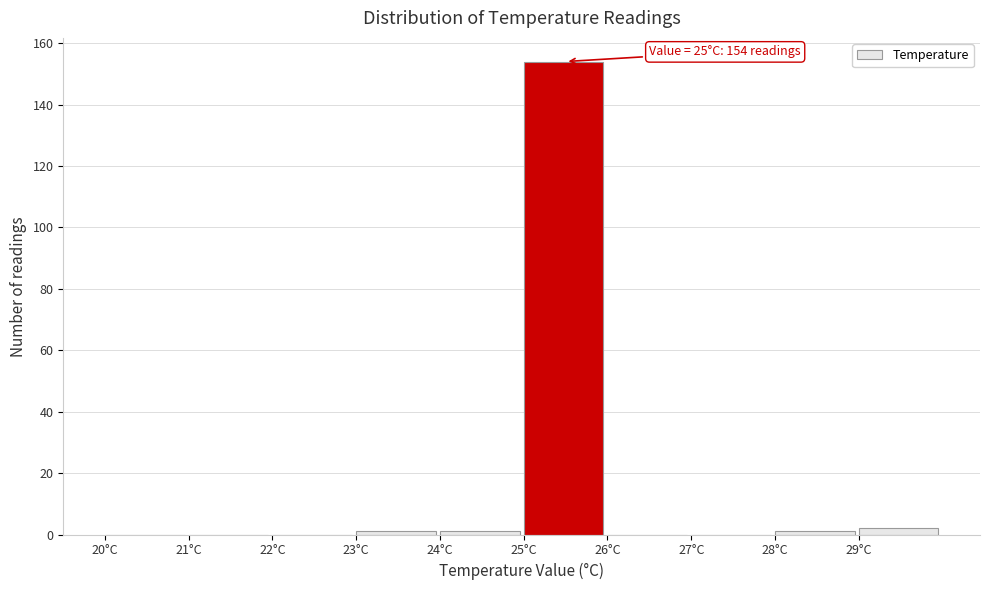

Which range on the x-axis has the tallest bar?

25 to 26